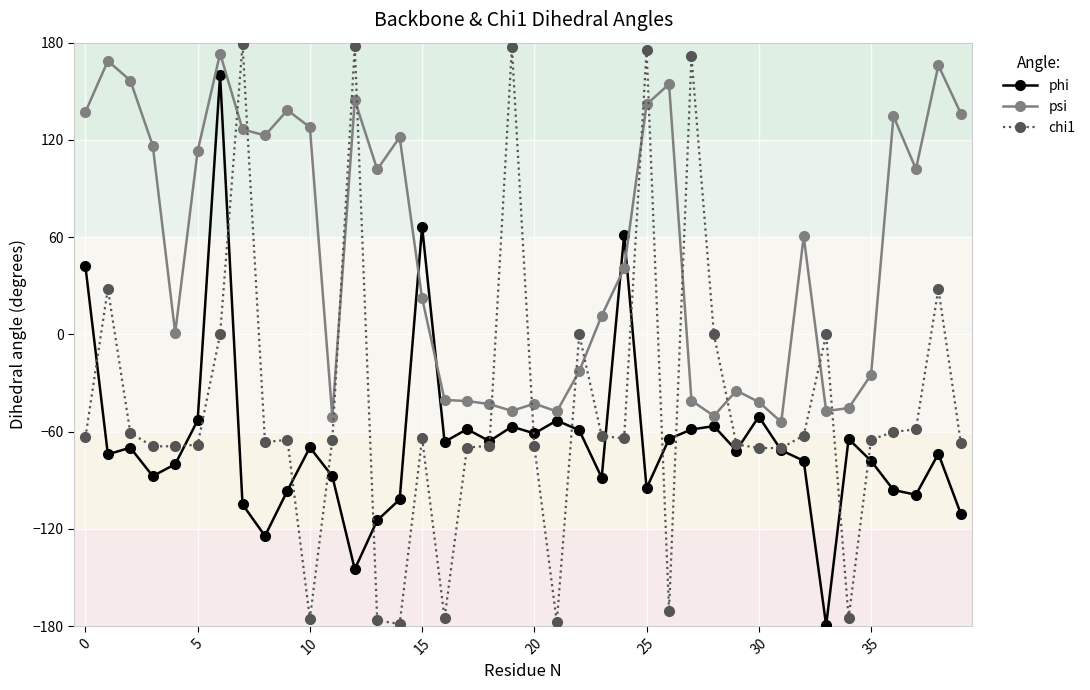

What is the lowest value of the phi series?

-179.4